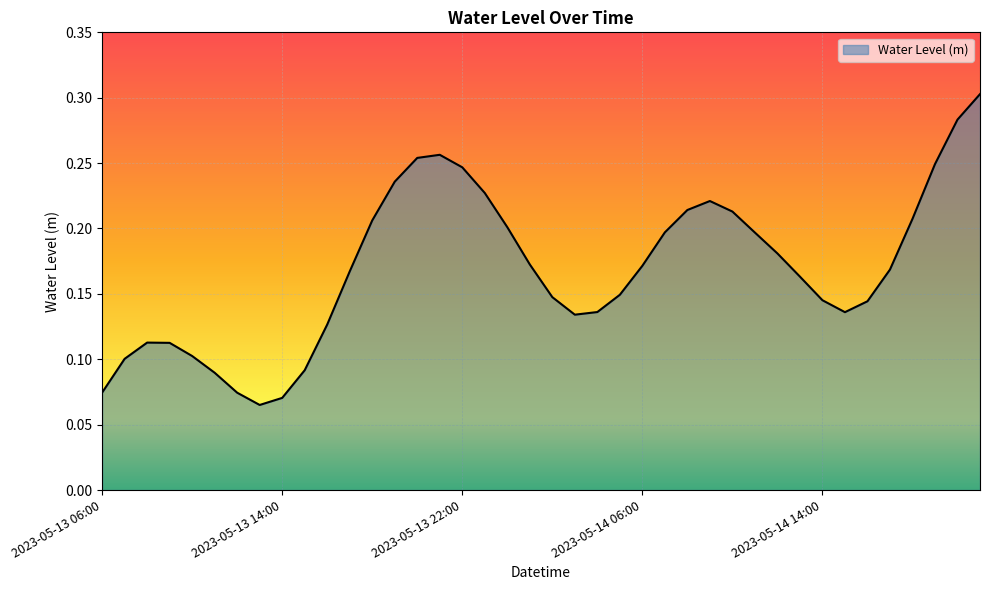

What is the value of the 1st point from the left?

0.1